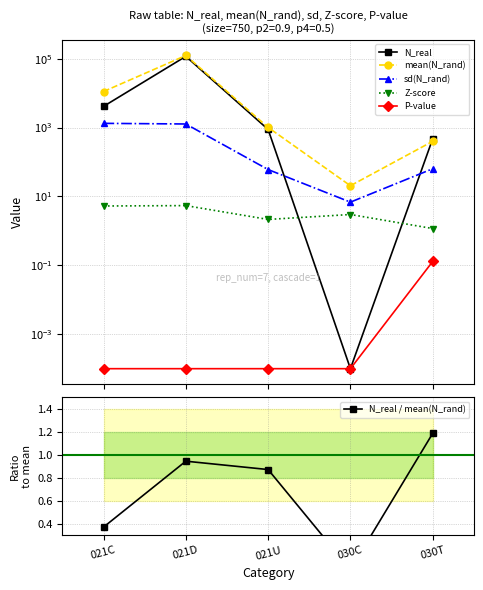

Which category has the highest value in the N_real / mean(N_rand) series?

030T